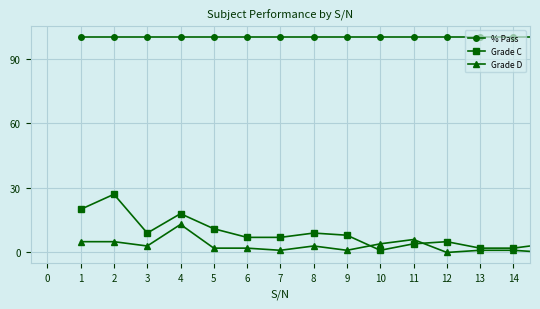

True or false: % Pass and Grade C intersect in this chart.

False